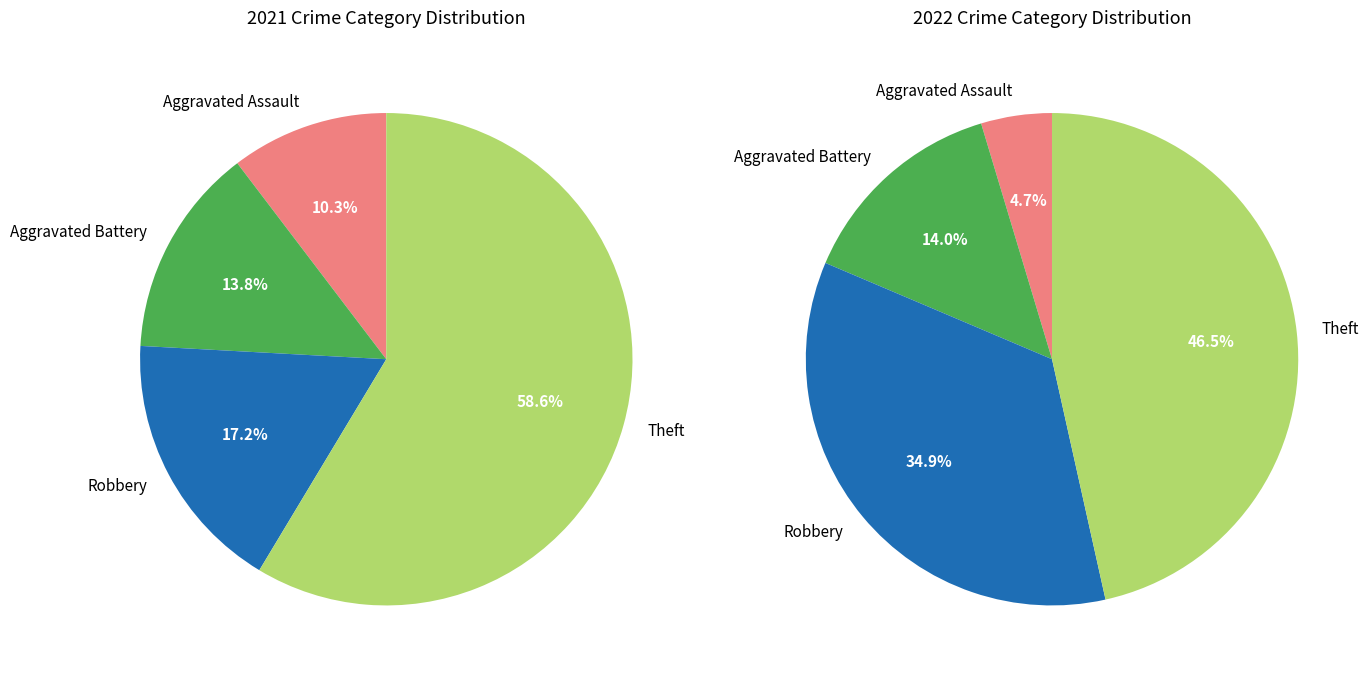

Rank the series at 3 from lowest to highest value.

values_2021, values_2022